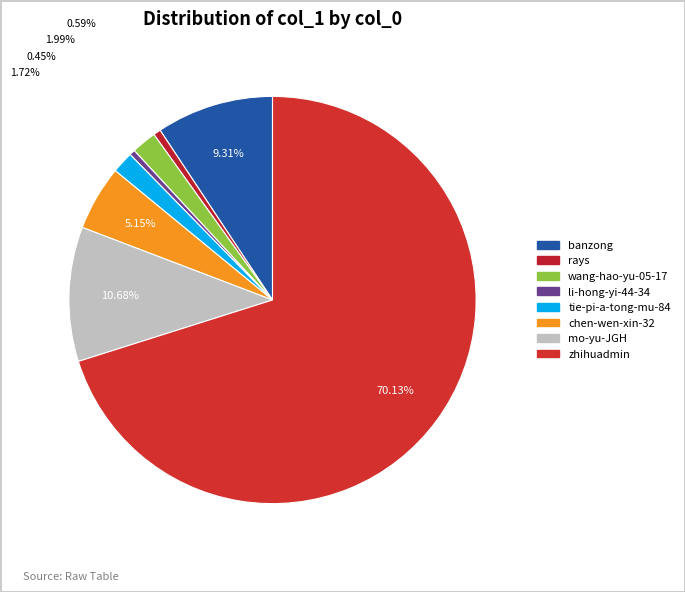

Rank the categories by value from highest to lowest.

zhihuadmin, mo-yu-JGH, banzong, chen-wen-xin-32, wang-hao-yu-05-17, tie-pi-a-tong-mu-84, rays, li-hong-yi-44-34